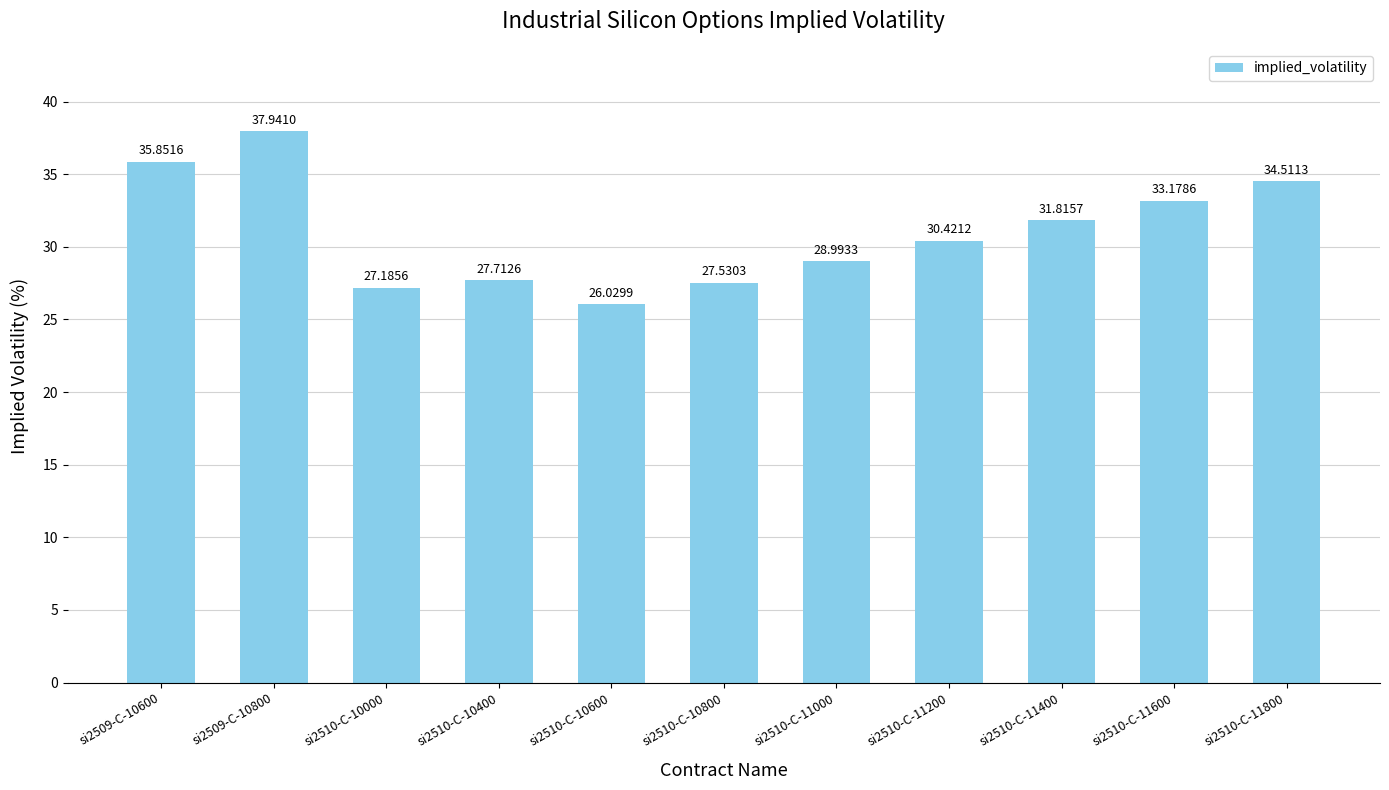

Which has a higher value, si2510-C-11800 or si2510-C-11600?

si2510-C-11800